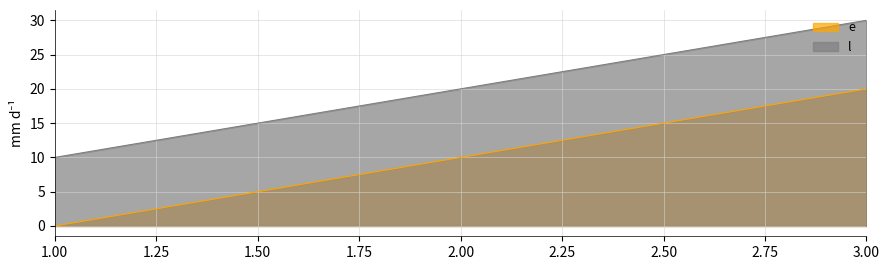

Which label corresponds to the smallest value in the chart?

1.00